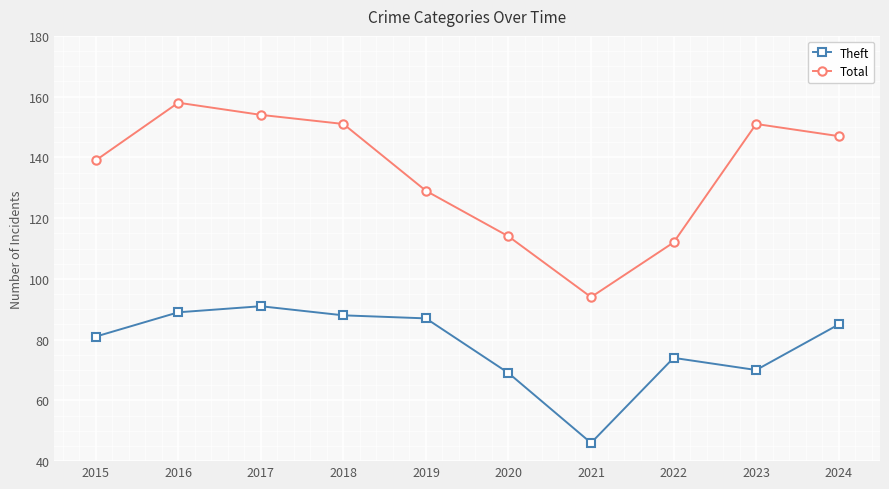

True or false: Theft and Total intersect in this chart.

False